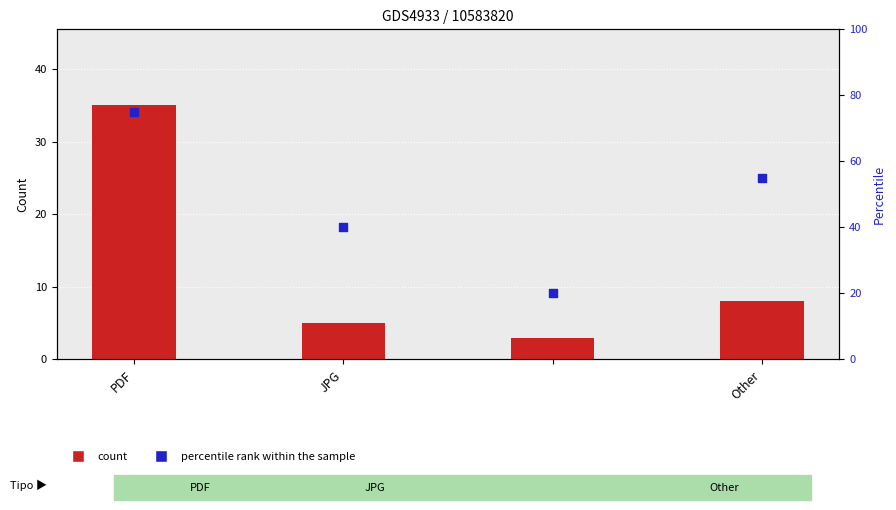

Which series reaches the minimum Y coordinate?

count